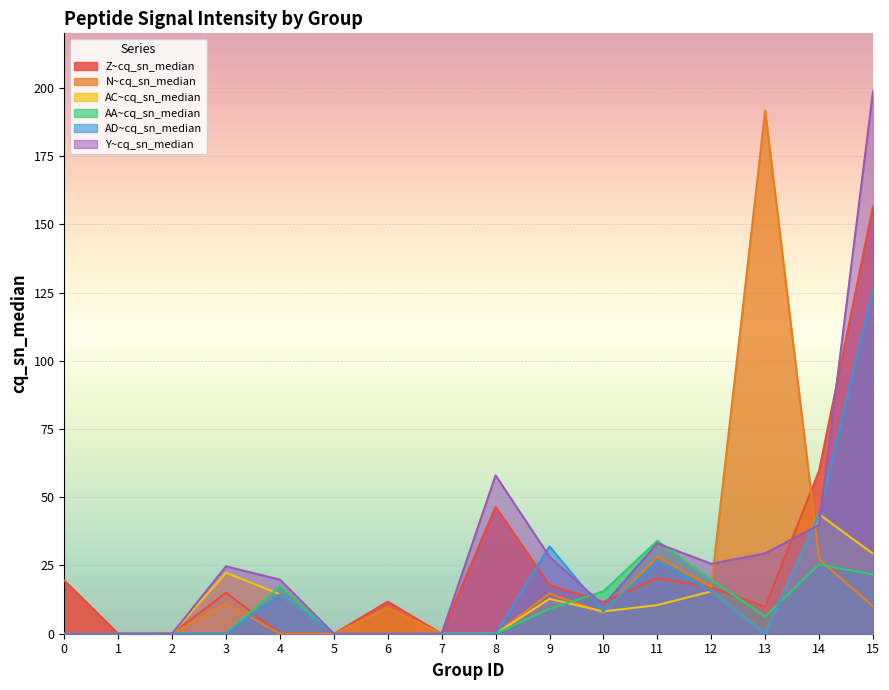

What is the greatest value displayed?

198.8